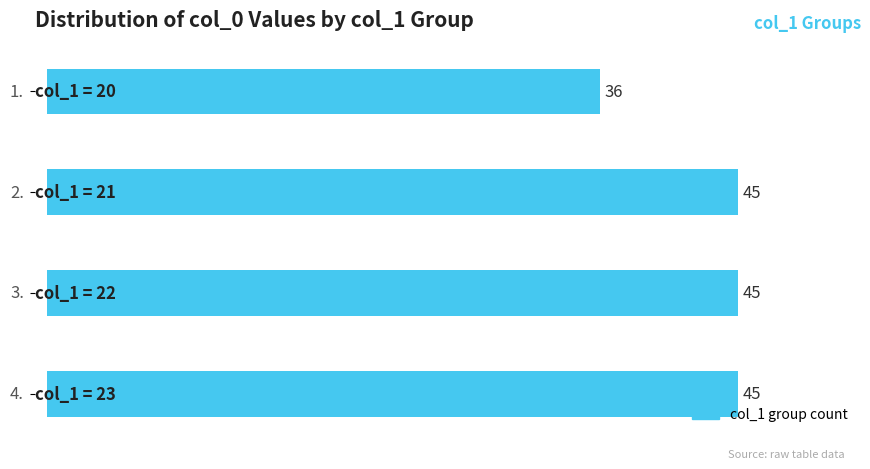

What is the minimum value shown in the chart?

36